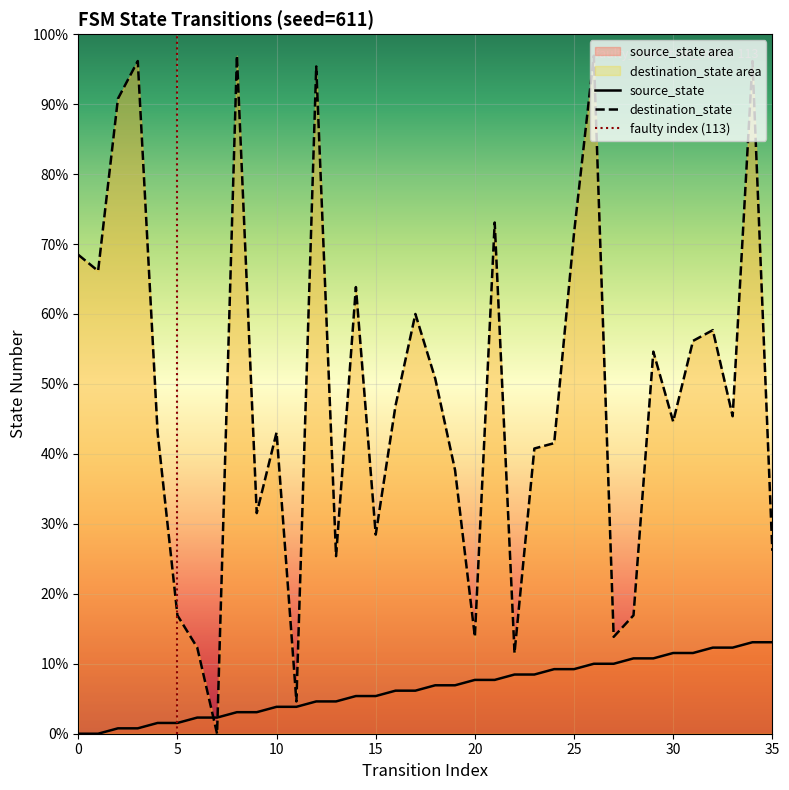

Reading left to right, what are all the values shown in this chart?

source_state: 0	0	1	1	2	2	3	3	4	4	5	5	6	6	7	7	8	8	9	9	10	10	11	11	12	12	13	13	14	14	15	15	16	16	17	17
destination_state: 89	86	118	125	56	22	16	0	126	41	56	6	124	33	83	37	61	78	66	49	18	95	15	53	54	93	126	18	22	71	58	73	75	59	125	34